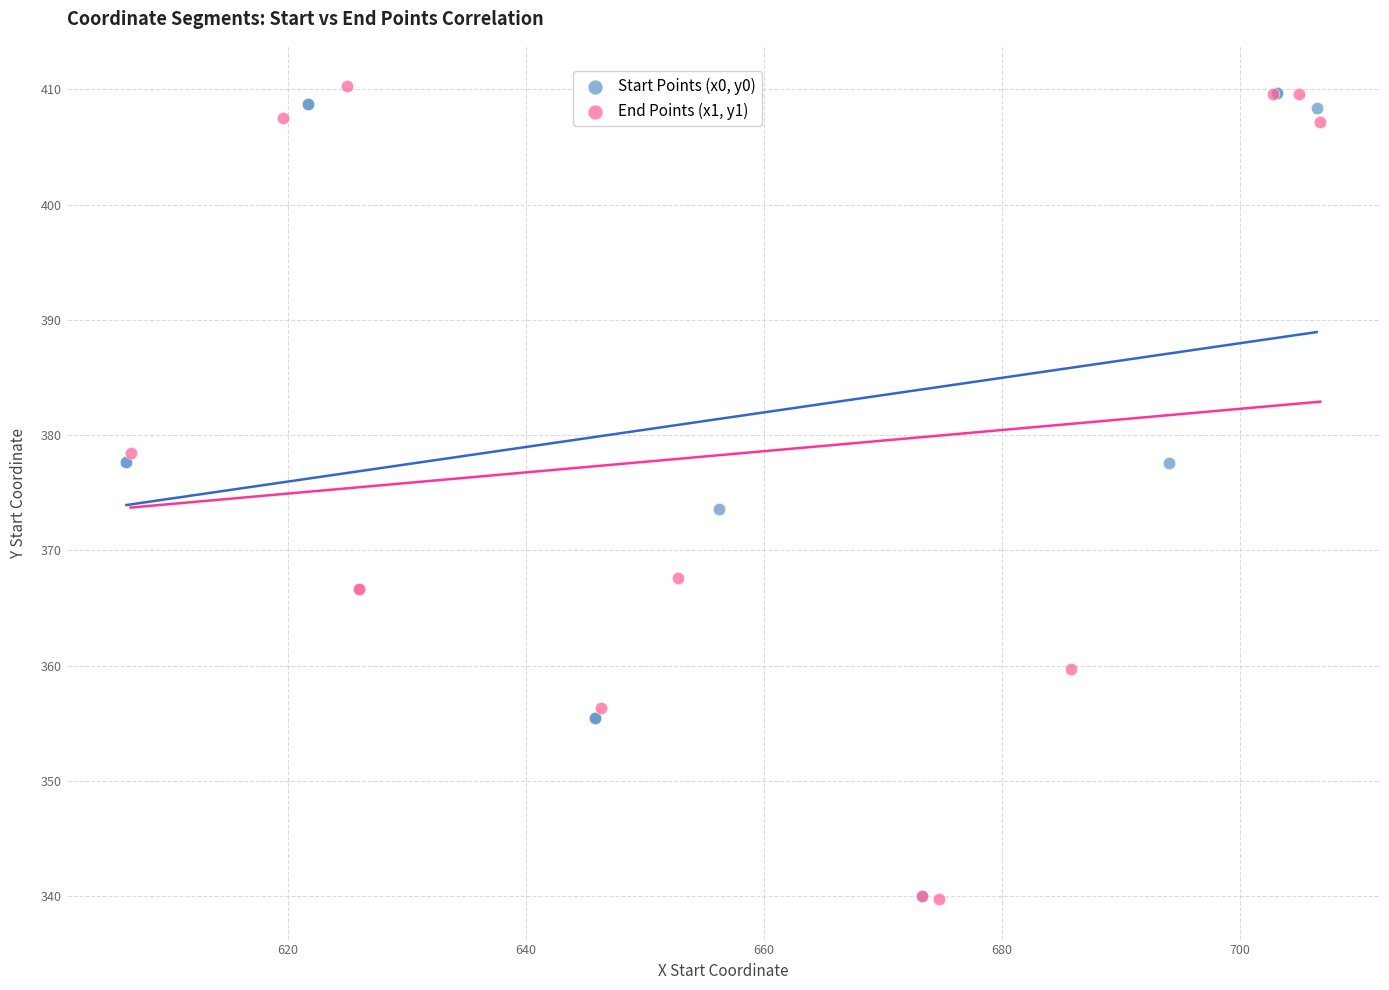

What are all the series names shown in the legend?

Start Points (x0, y0), End Points (x1, y1)